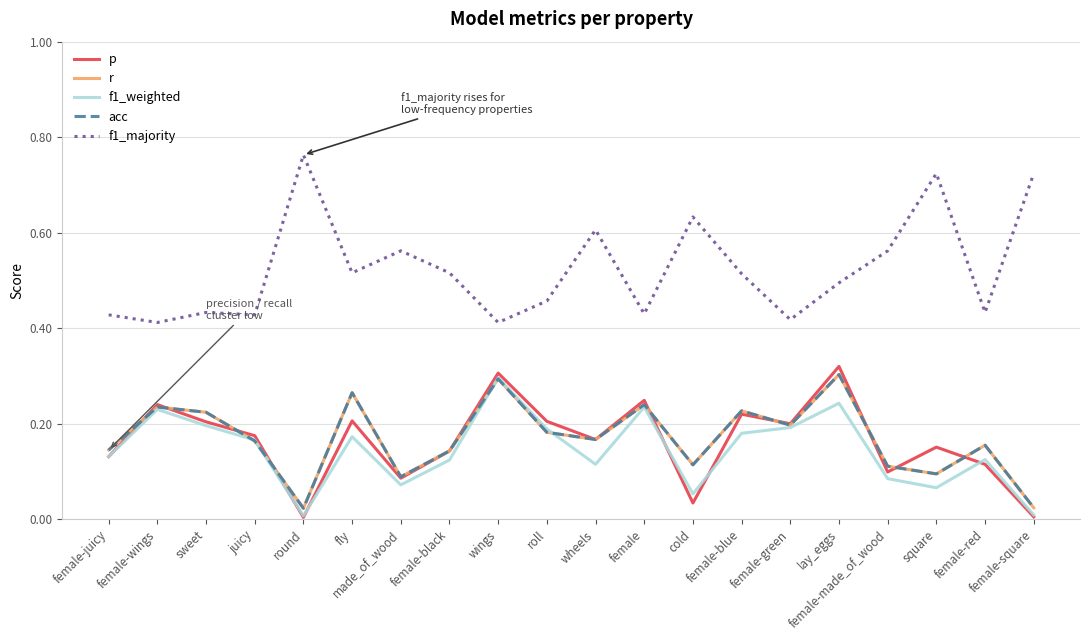

Reading left to right, list all the values displayed in this chart.

p: 0.1	0.2	0.2	0.2	0.0	0.2	0.1	0.1	0.3	0.2	0.2	0.2	0.0	0.2	0.2	0.3	0.1	0.2	0.1	0.0
r: 0.1	0.2	0.2	0.2	0.0	0.3	0.1	0.1	0.3	0.2	0.2	0.2	0.1	0.2	0.2	0.3	0.1	0.1	0.2	0.0
f1_weighted: 0.1	0.2	0.2	0.2	0.0	0.2	0.1	0.1	0.3	0.2	0.1	0.2	0.1	0.2	0.2	0.2	0.1	0.1	0.1	0.0
acc: 0.1	0.2	0.2	0.2	0.0	0.3	0.1	0.1	0.3	0.2	0.2	0.2	0.1	0.2	0.2	0.3	0.1	0.1	0.2	0.0
f1_majority: 0.4	0.4	0.4	0.4	0.8	0.5	0.6	0.5	0.4	0.5	0.6	0.4	0.6	0.5	0.4	0.5	0.6	0.7	0.4	0.7